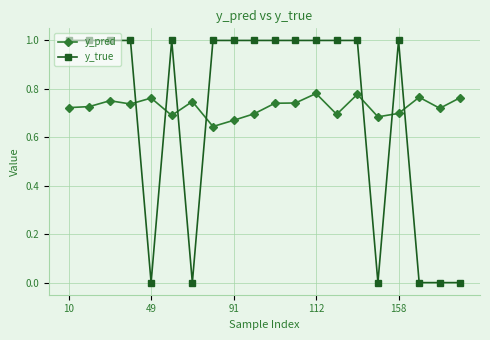

What is the sum of all y_pred values?

14.5